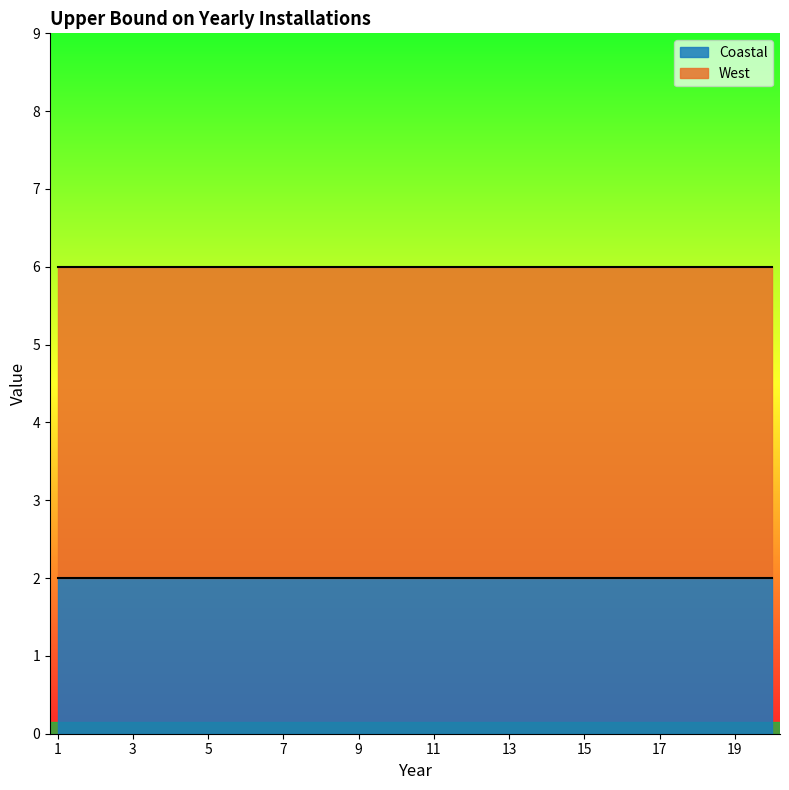

How many categories are shown in the chart?

20